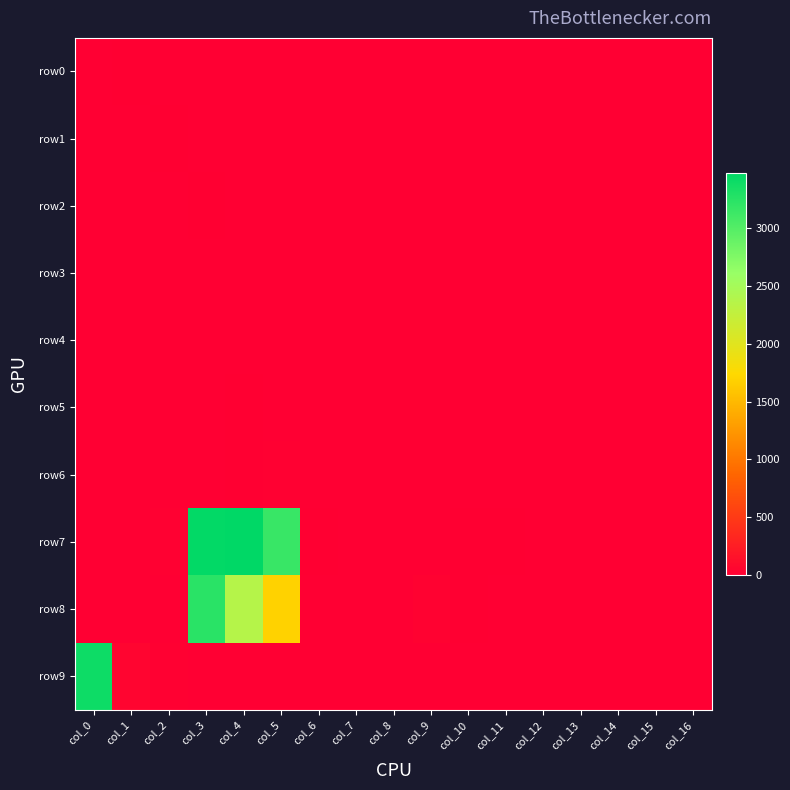

Which series has the largest total across all categories?

row7